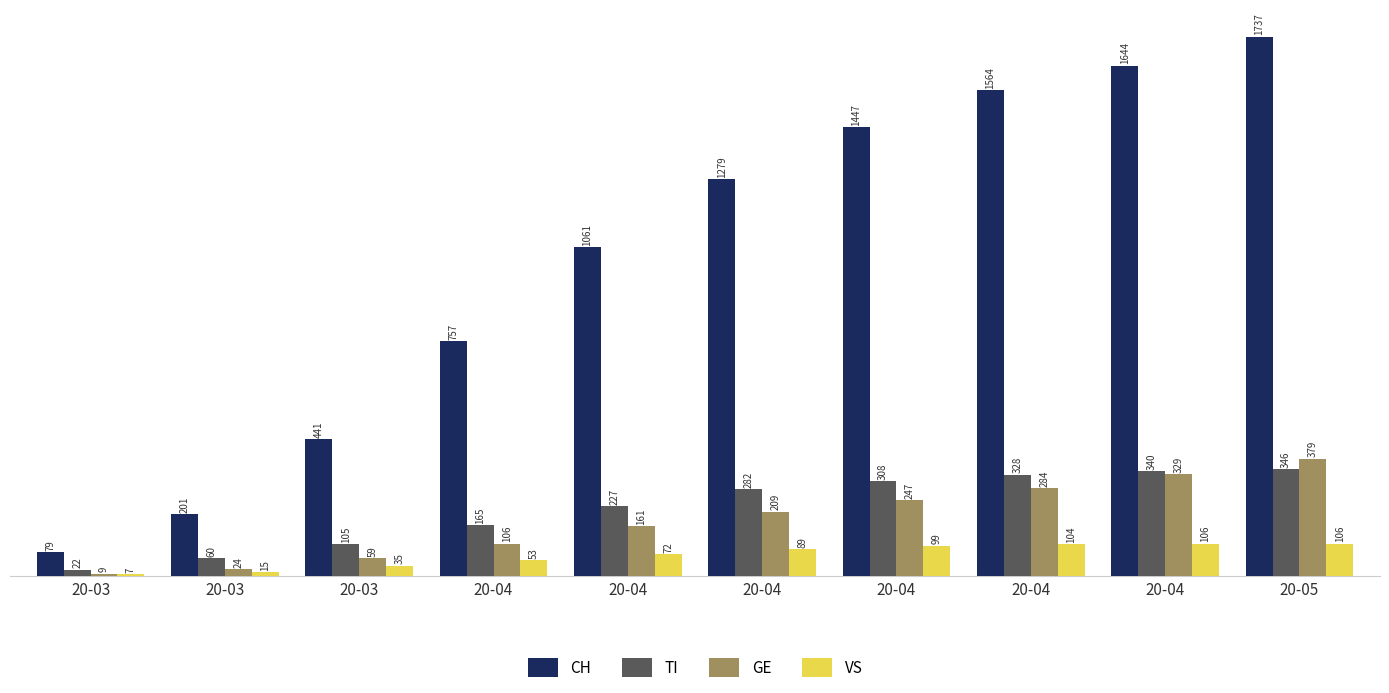

How many data points does each series have?

10